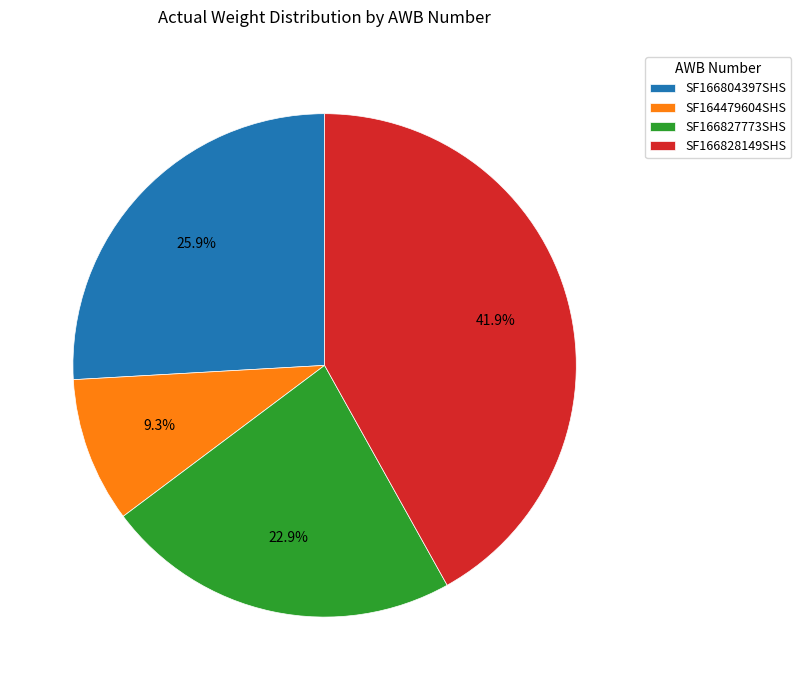

To the nearest percent, what portion does SF166827773SHS represent?

23%